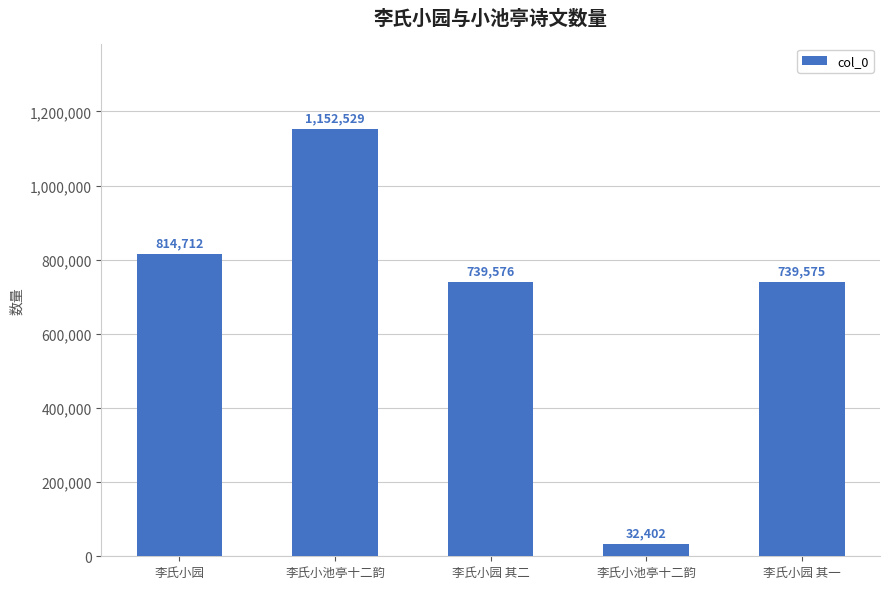

List the labels in order of value, largest first.

李氏小池亭十二韵, 李氏小园, 李氏小园 其二, 李氏小园 其一, 李氏小池亭十二韵